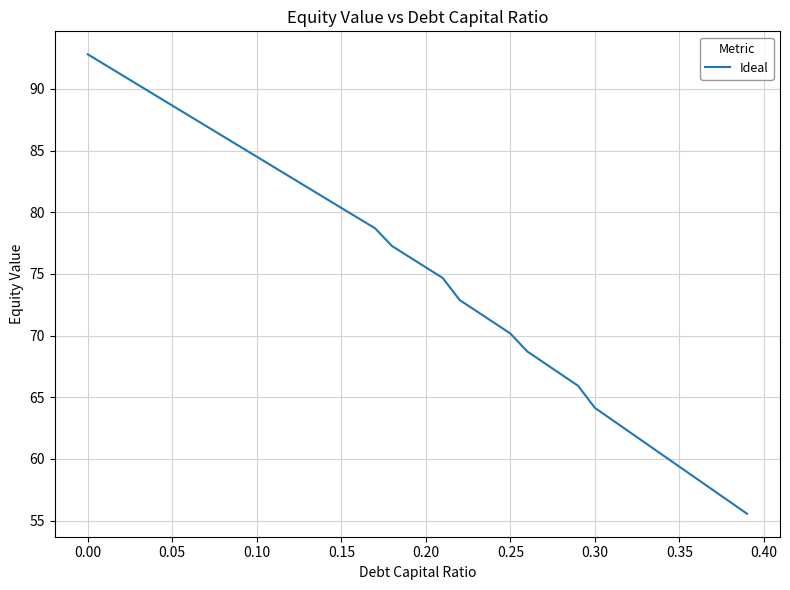

What is the difference between the maximum and minimum values?

37.2